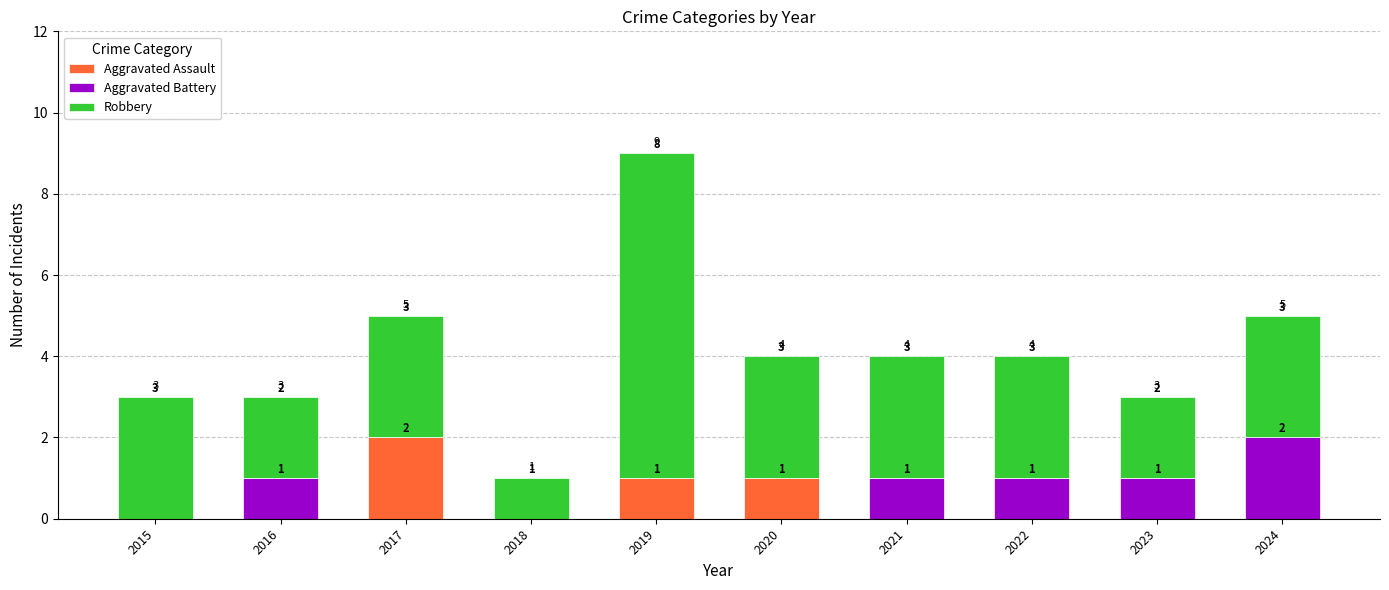

Reading right to left, transcribe the values for Aggravated Assault.

2024=0	2023=0	2022=0	2021=0	2020=1	2019=1	2018=0	2017=2	2016=0	2015=0